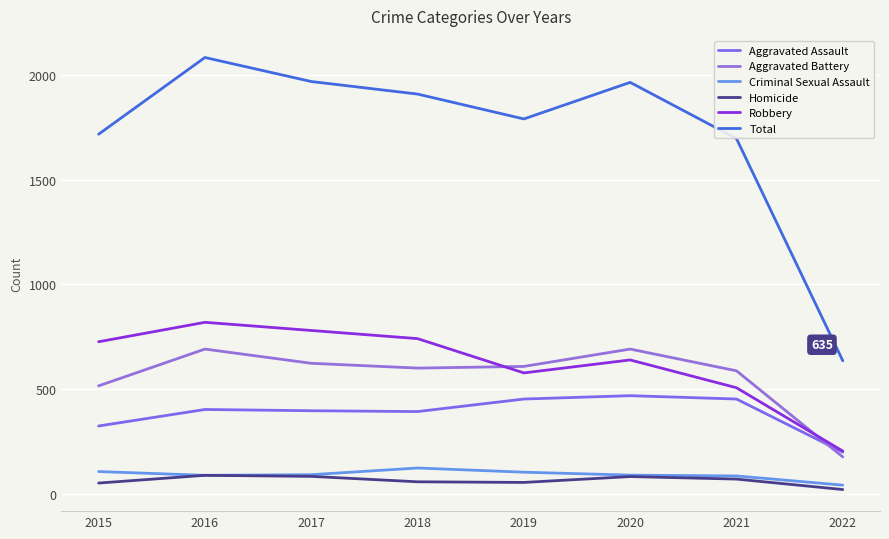

What is the sum of the Aggravated Assault values at 2021 and 2016?

854